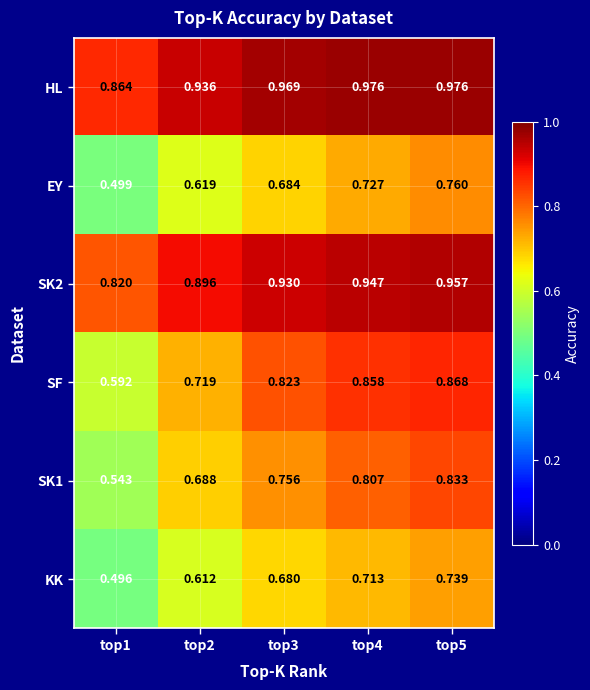

Is the value of HL at top2 greater than the value of EY at top4?

Yes